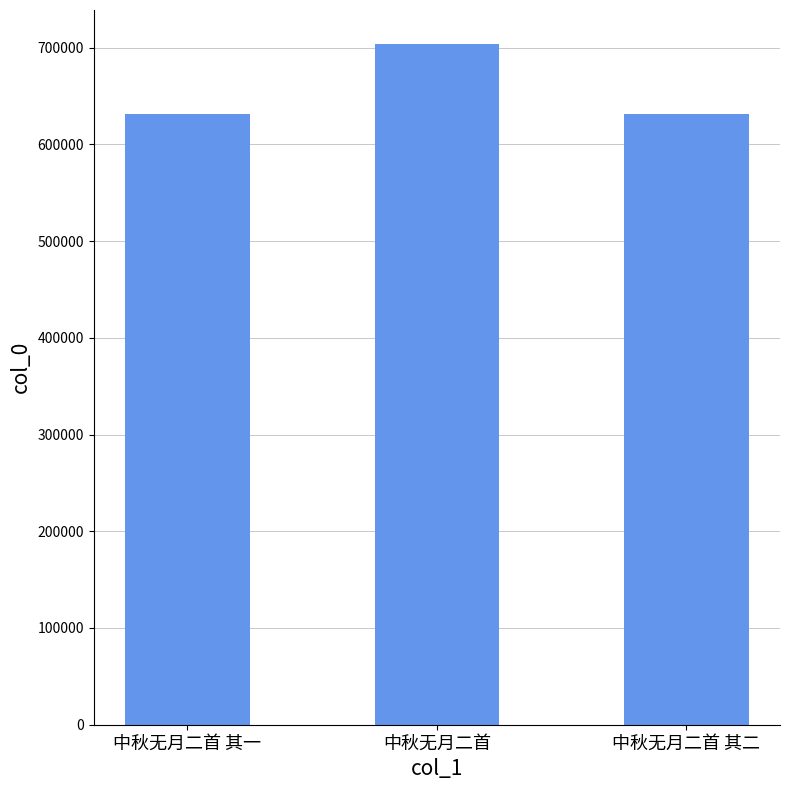

What position from the right is 中秋无月二首?

2